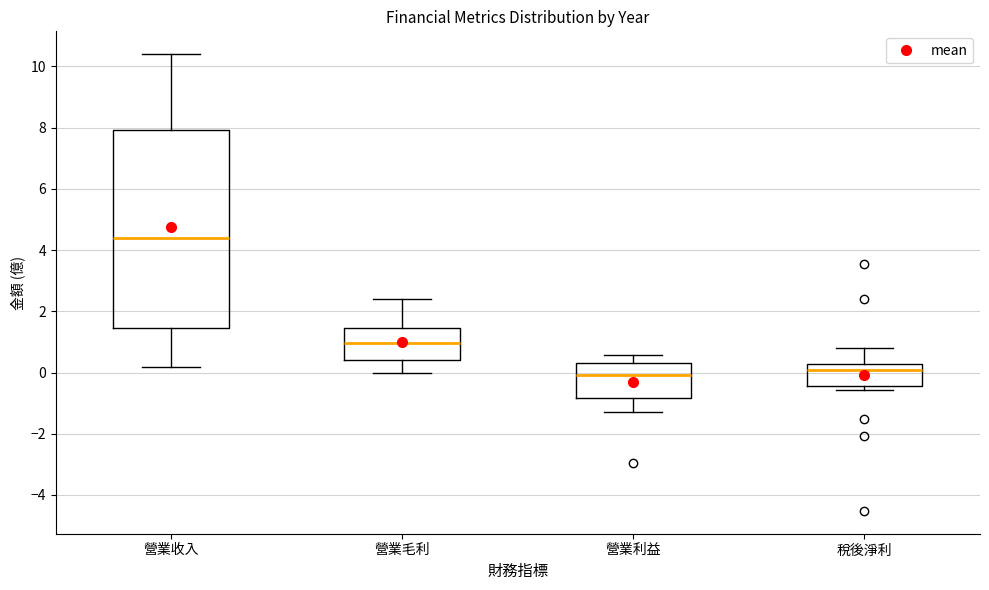

Where does the upper whisker of the box for 營業利益 end on the y-axis? The values are not printed on the chart, so give them approximately, as read against the axis.

0.6